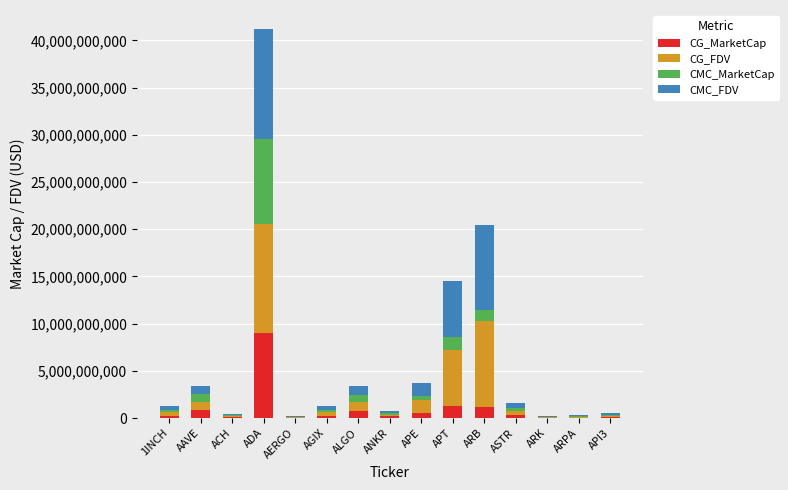

Is it true that CG_MarketCap equals 1158008910 at ARB?

True